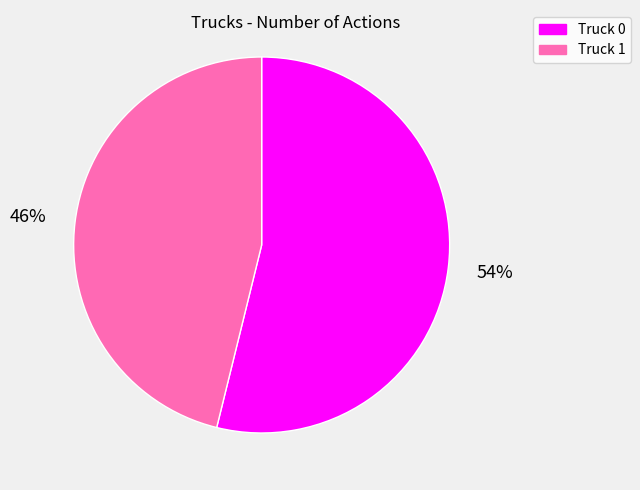

Is Truck 0 the majority of the pie?

Yes